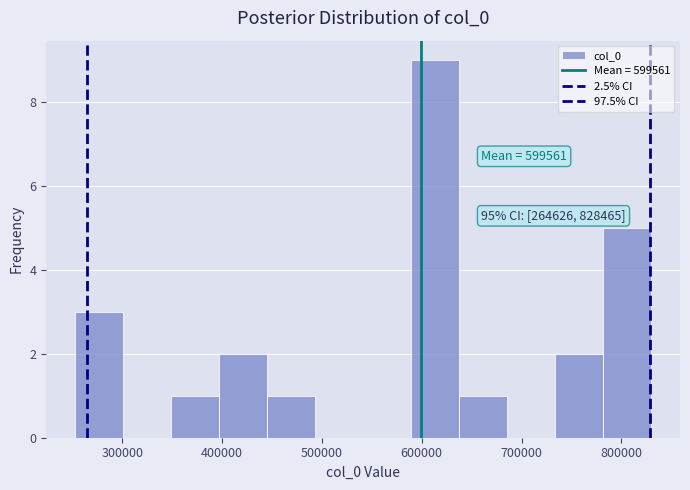

Over which range of the x-axis is the bar tallest?

590000 to 640000